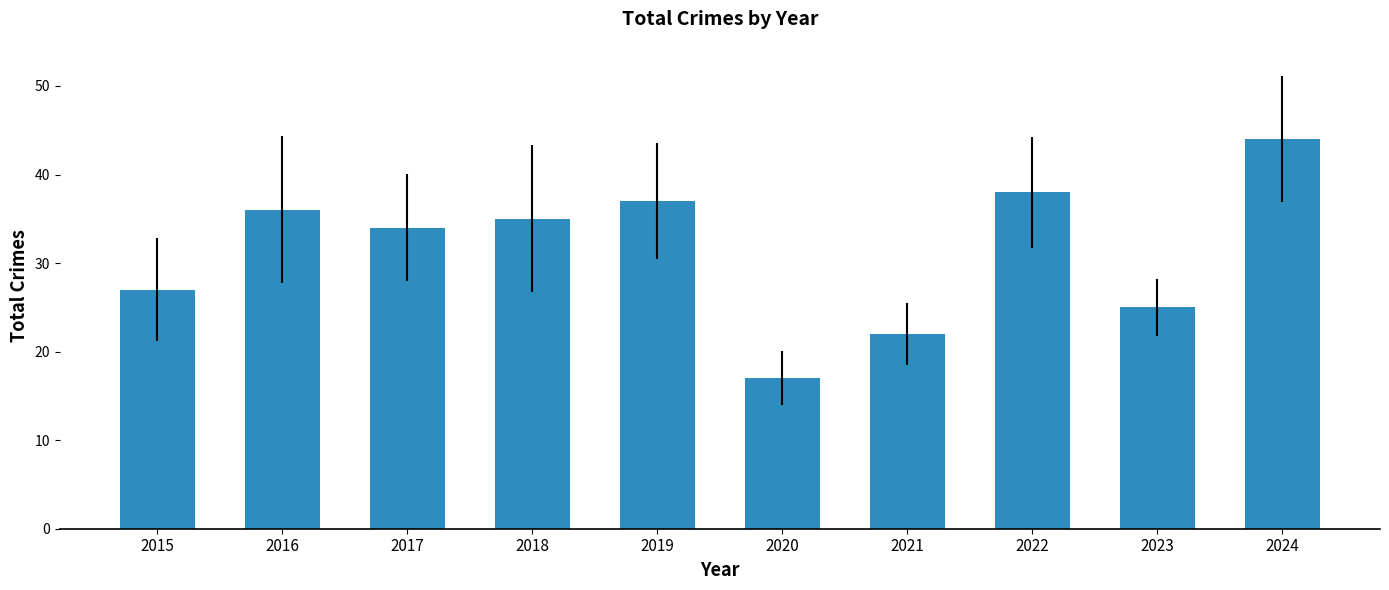

What is the value of the 5th bar from the left?

37